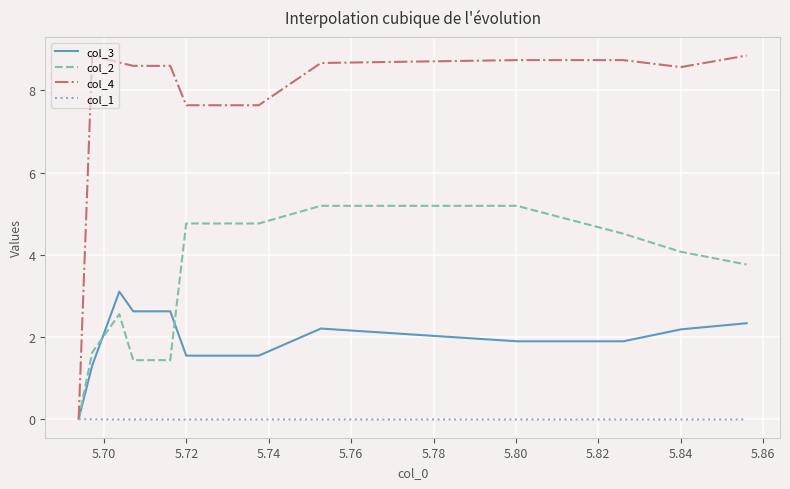

How many values in the col_2 series exceed 3?

10